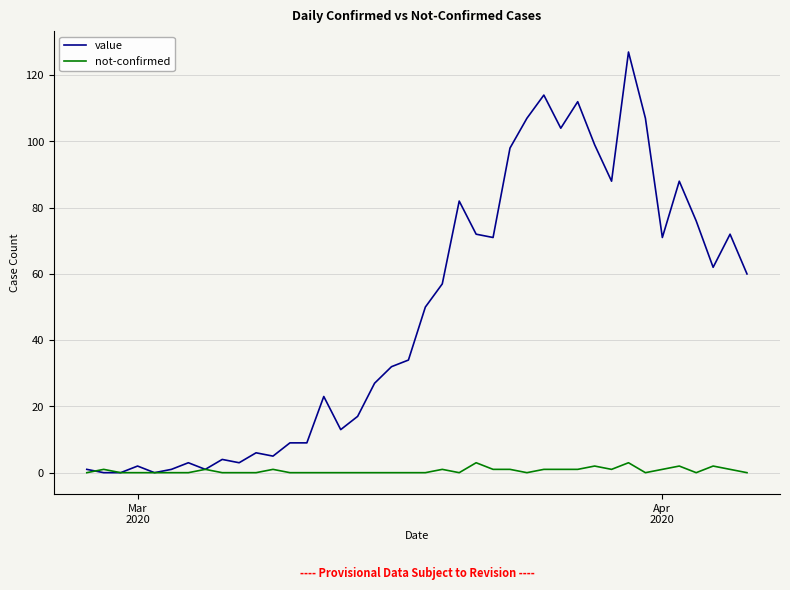

Rank the series by their maximum value, from lowest to highest.

not-confirmed, value